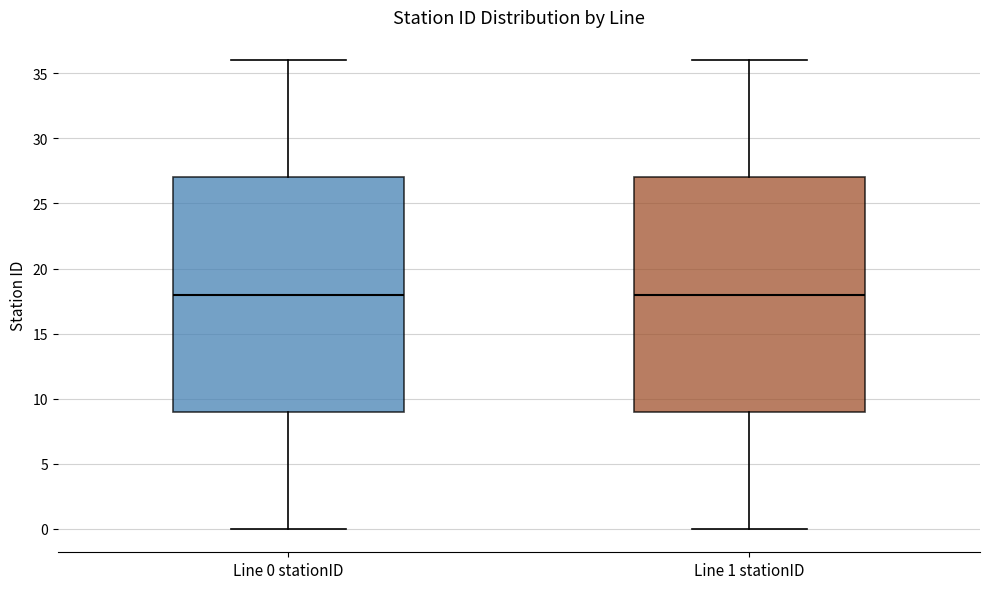

Reading left to right, transcribe this box plot: for each box, give where its median line is, the range the box spans, and where its two whiskers end, as read against the y-axis. The values are not printed on the chart, so give them approximately, as read against the axis.

Line 0 stationID: median 18, box 9 to 27, whiskers 0 to 36
Line 1 stationID: median 18, box 9 to 27, whiskers 0 to 36